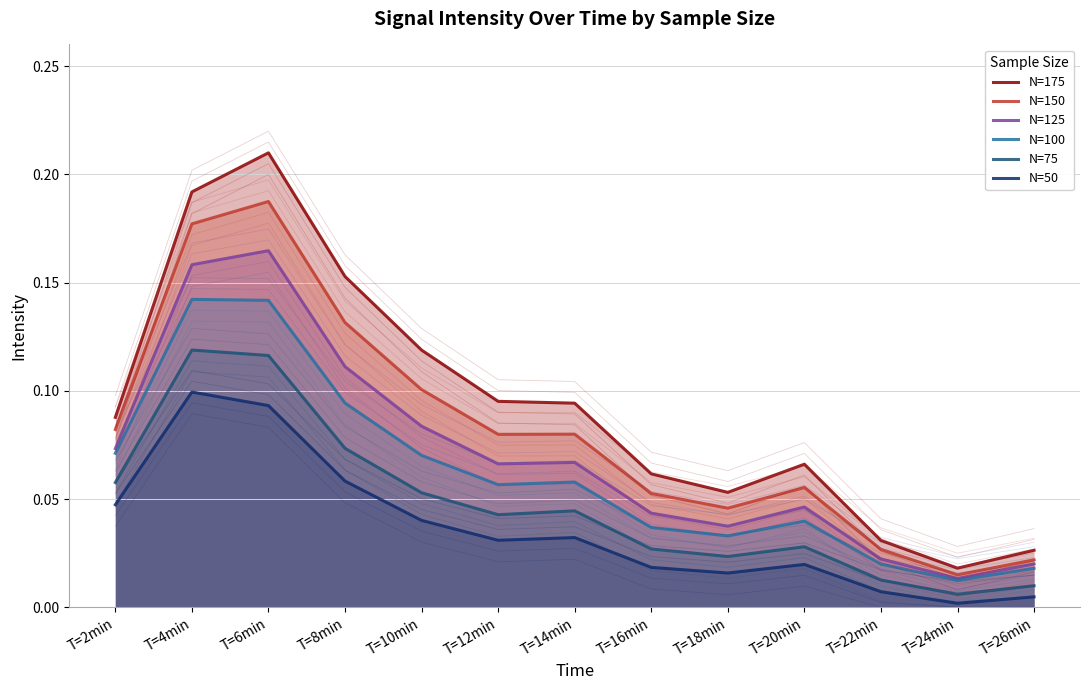

Which series has the widest spread of values?

N=175